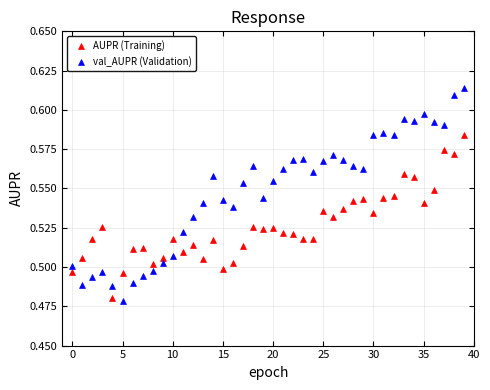

Which series reaches the maximum Y coordinate?

val_AUPR (Validation)